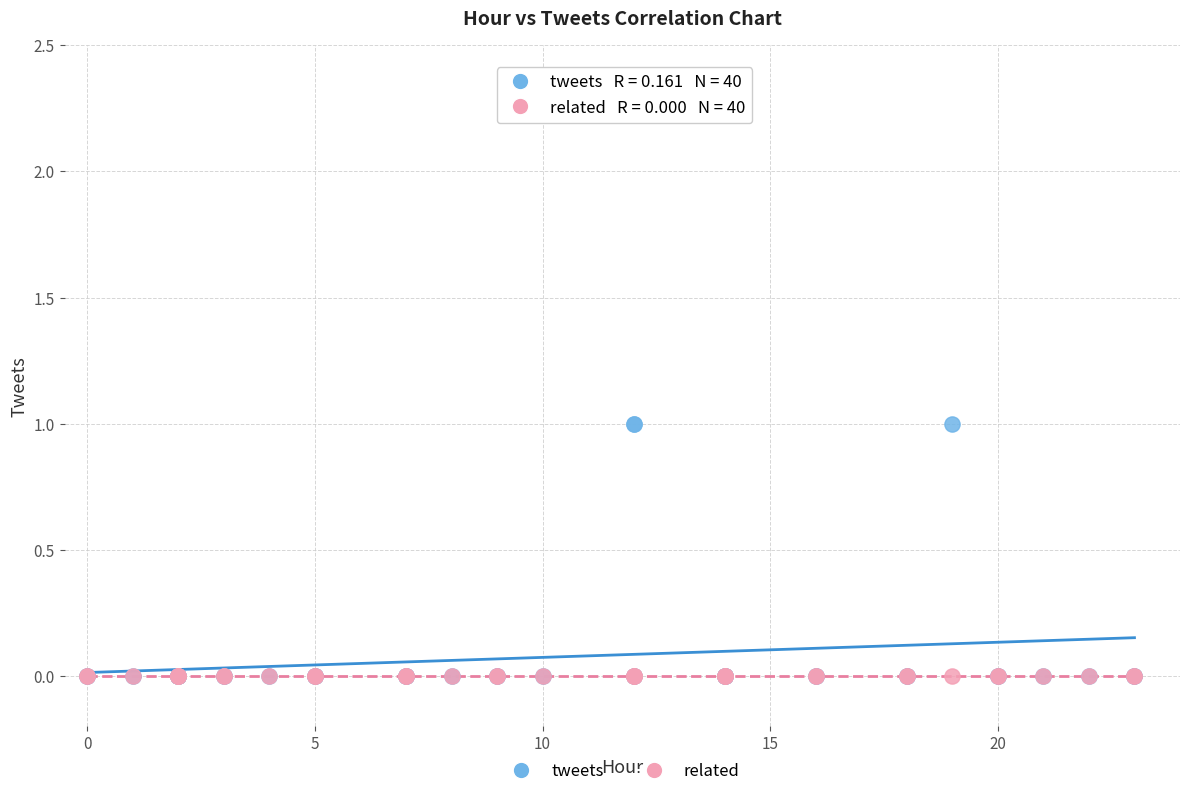

Which series reaches the maximum Y coordinate?

tweets